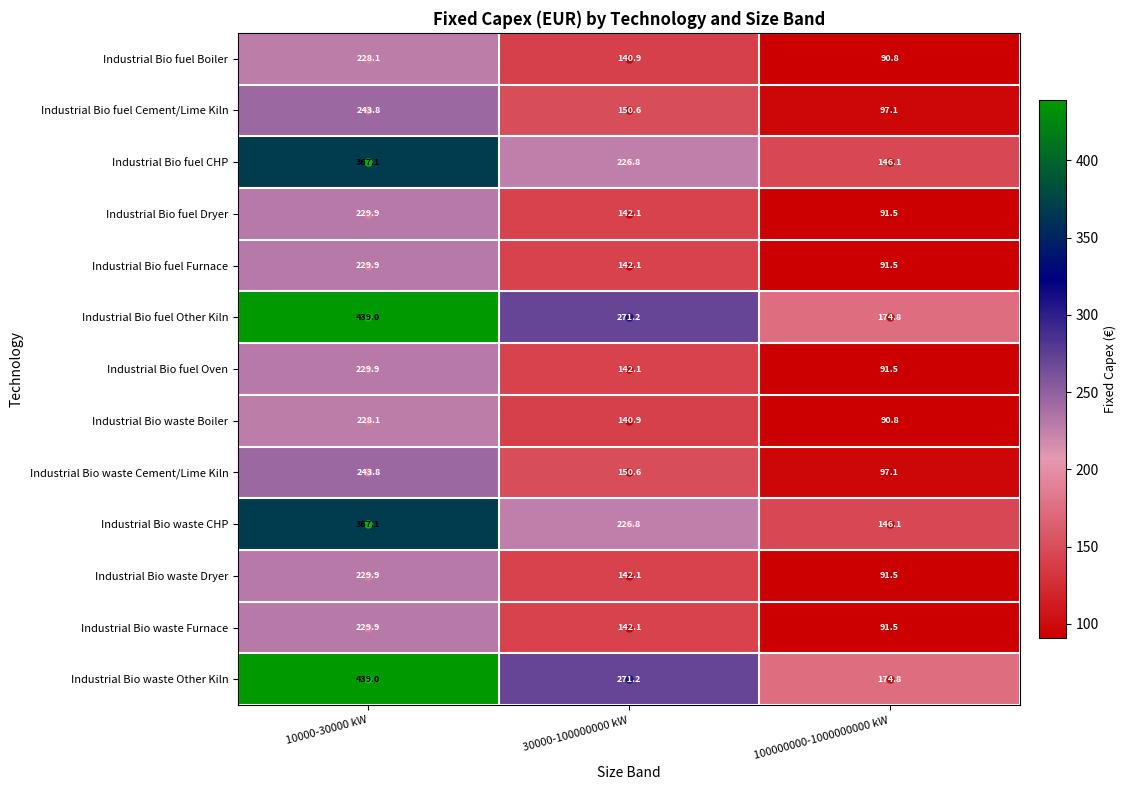

What is the spread (max minus min) of values at 30000-100000000 kW?

130.3